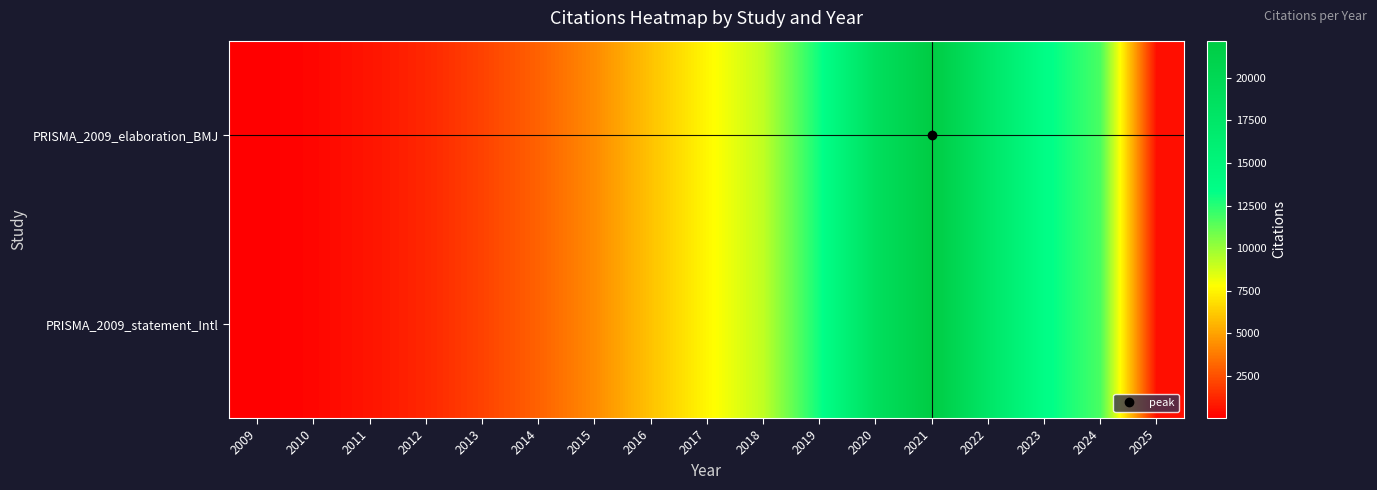

What is the total value across all series at 2012?

2478